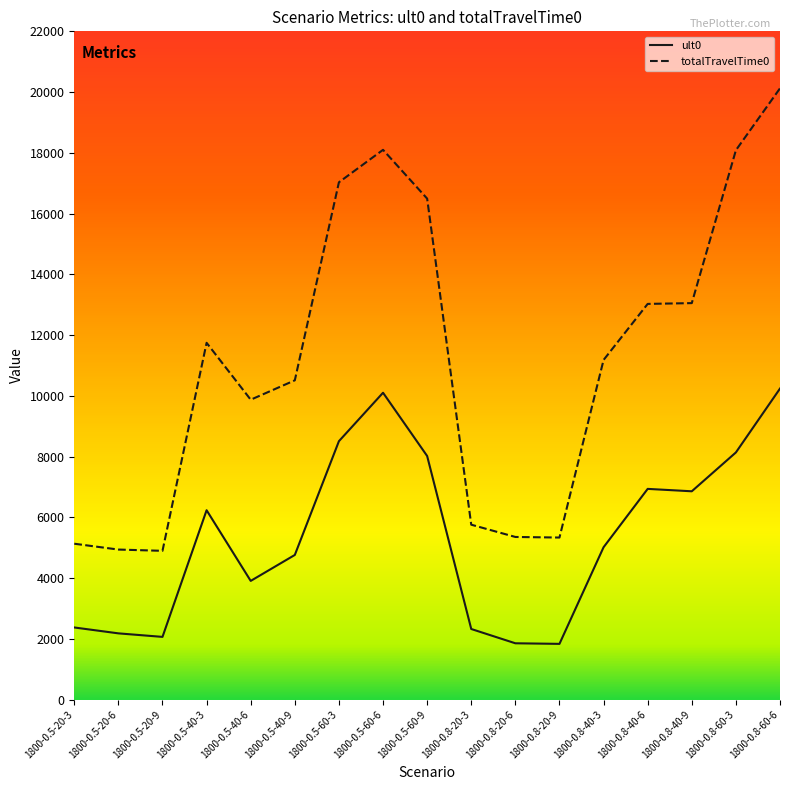

Rank the series by their maximum value, from lowest to highest.

ult0, totalTravelTime0